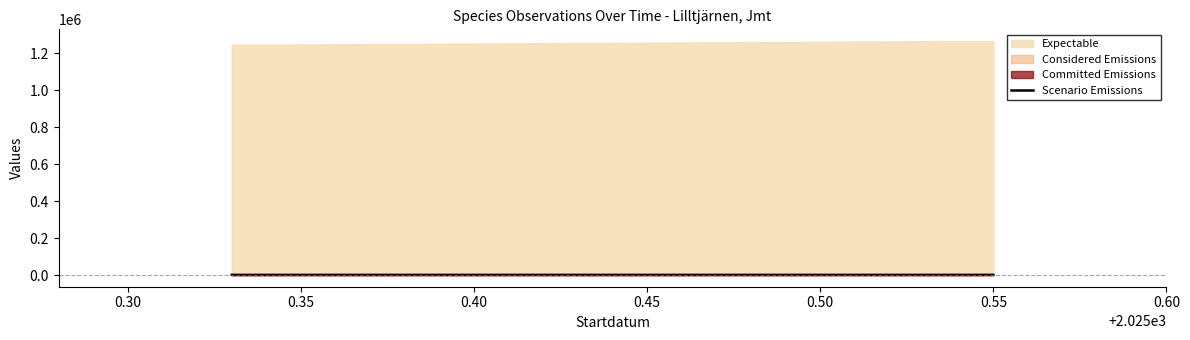

Reading right to left, what are all the values shown in this chart?

983.6	751.4	790.2	789.5